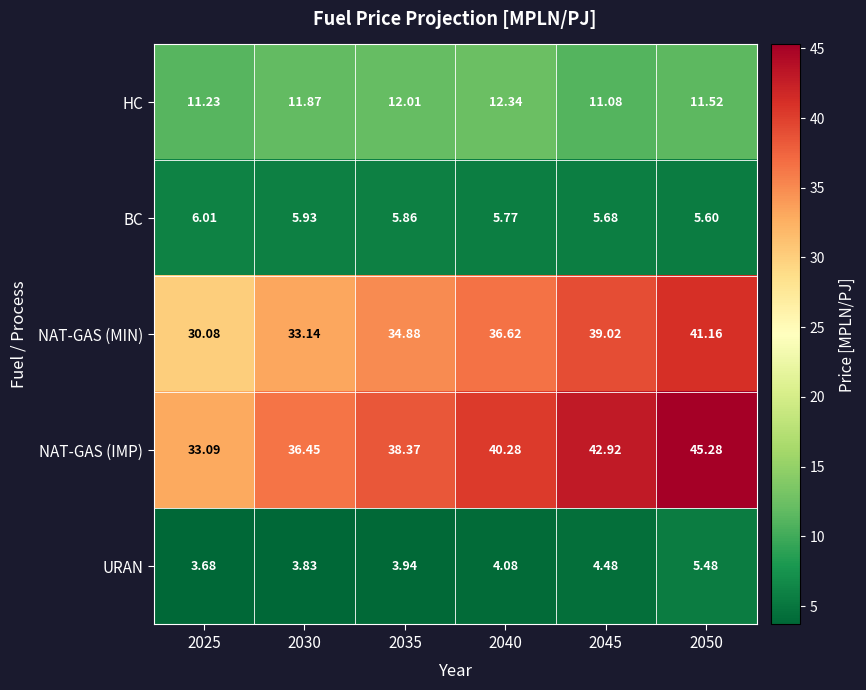

Between 2040 and 2045, which series saw the biggest shift?

NAT-GAS (IMP)